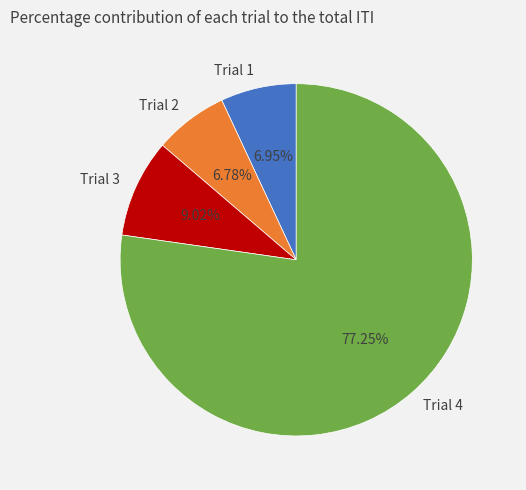

Count the number of slices in the pie.

4